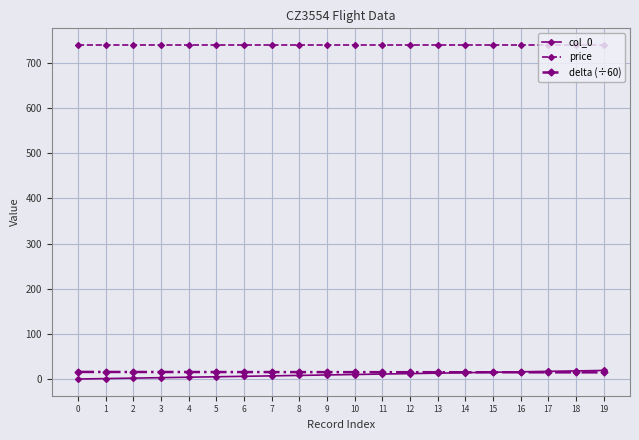

At how many categories does at least one series exceed 252?

20